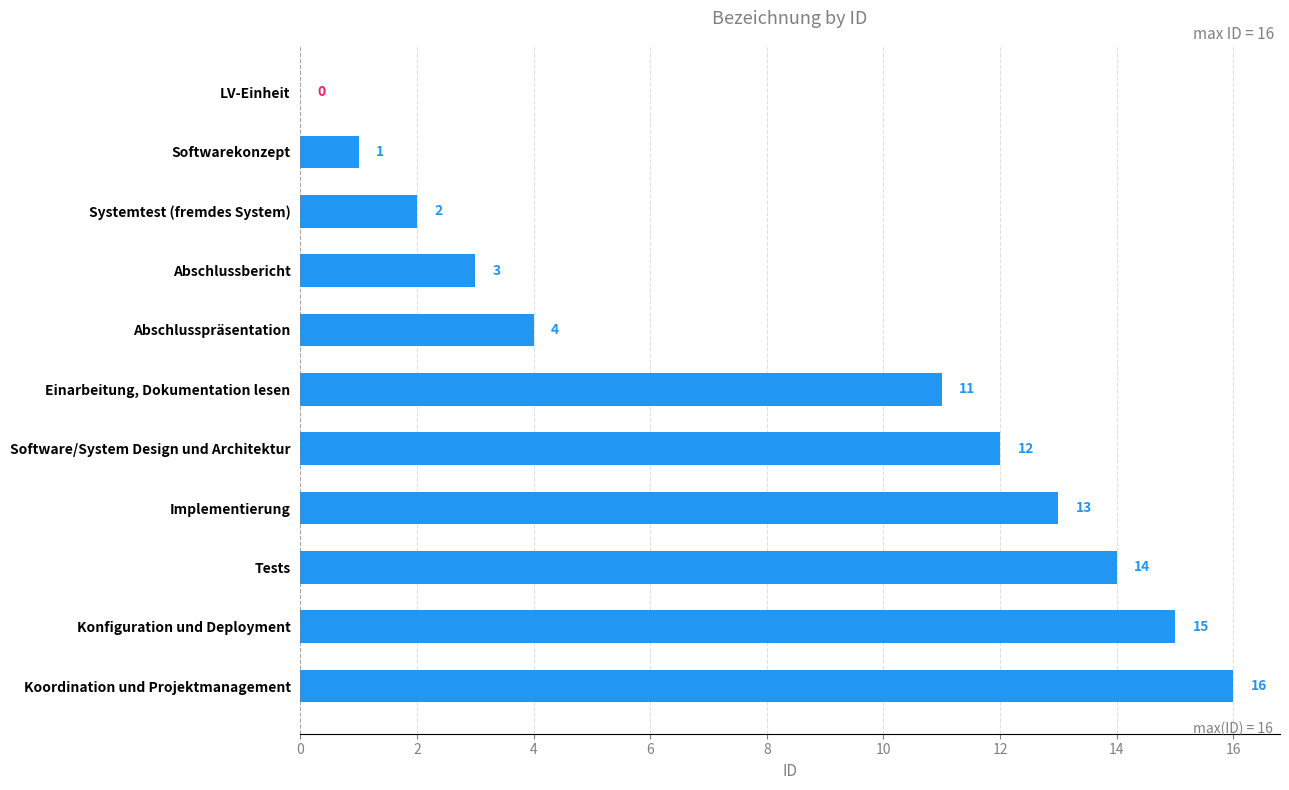

Reading bottom to top, list all the values displayed in this chart.

Koordination und Projektmanagement=16	Konfiguration und Deployment=15	Tests=14	Implementierung=13	Software/System Design und Architektur=12	Einarbeitung, Dokumentation lesen=11	Abschlusspräsentation=4	Abschlussbericht=3	Systemtest (fremdes System)=2	Softwarekonzept=1	LV-Einheit=0